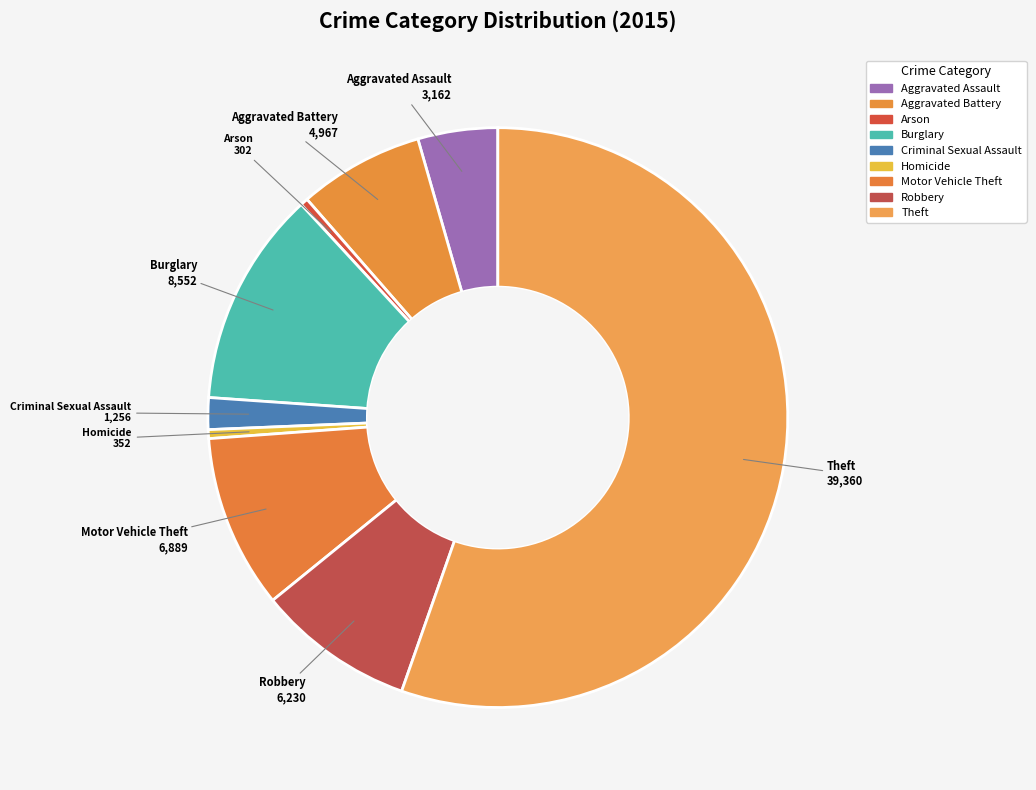

Which has a higher value, Criminal Sexual Assault or Theft?

Theft